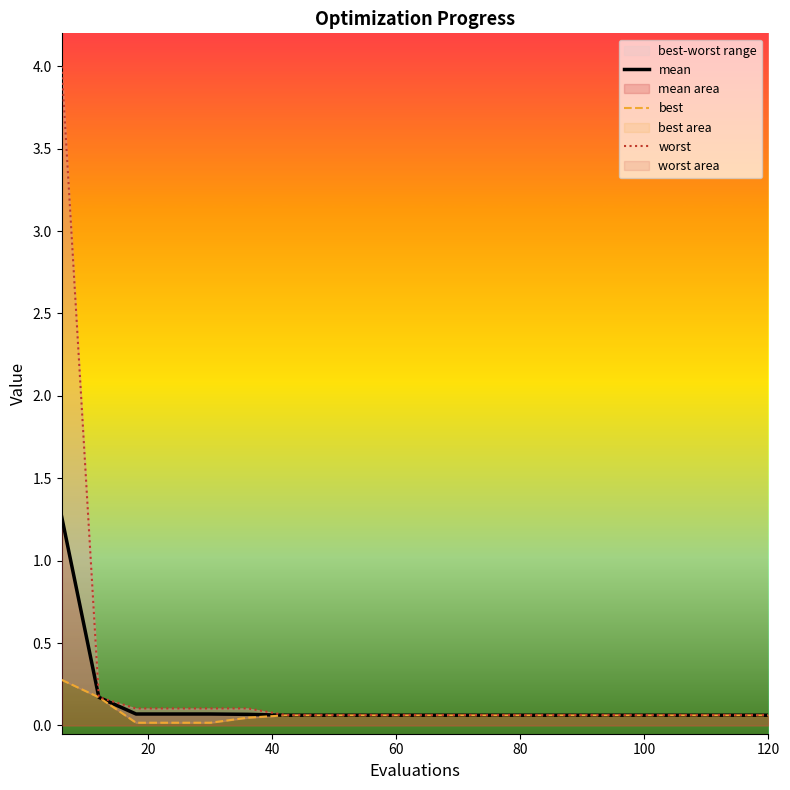

True or false: best and worst cross at least once.

False